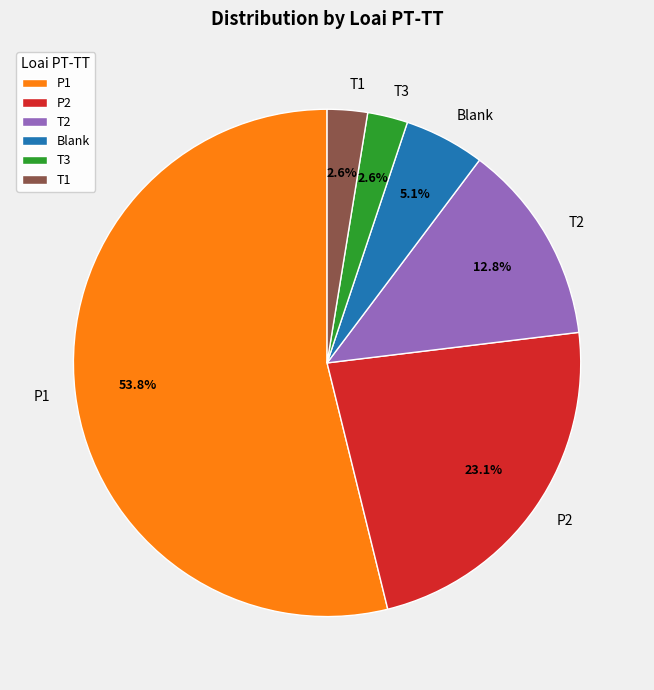

Is the sum of T1 and T3 greater than half?

No